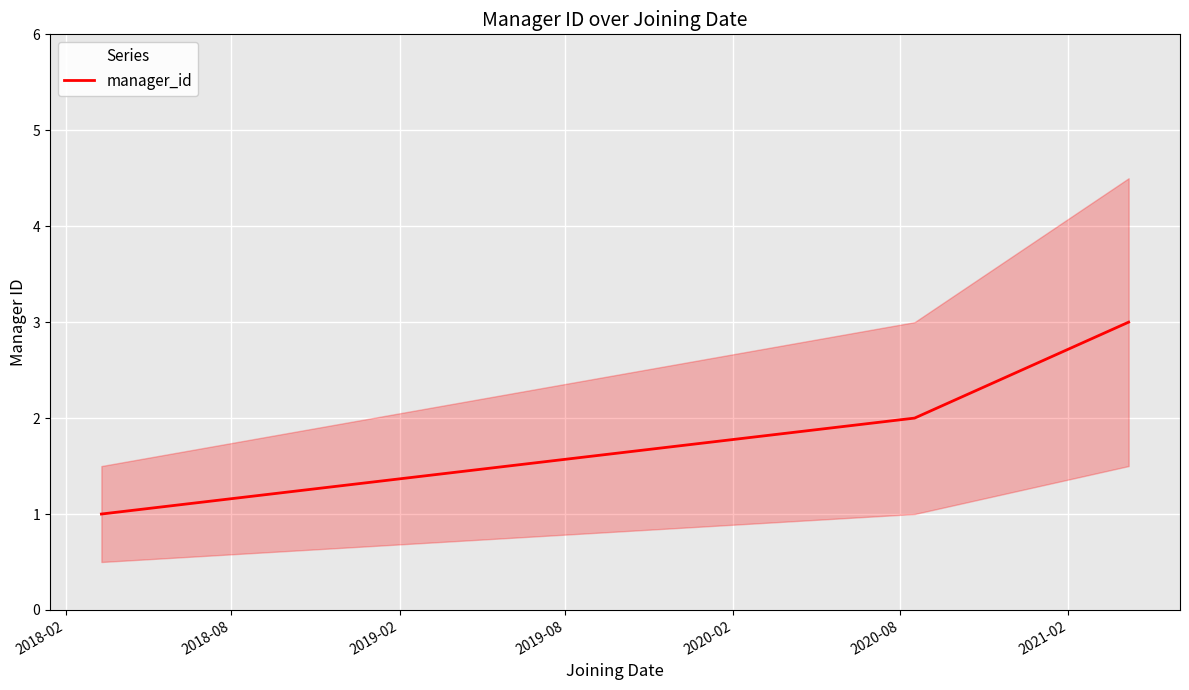

What is the change in value from 2018-08 to 2019-02?

+1